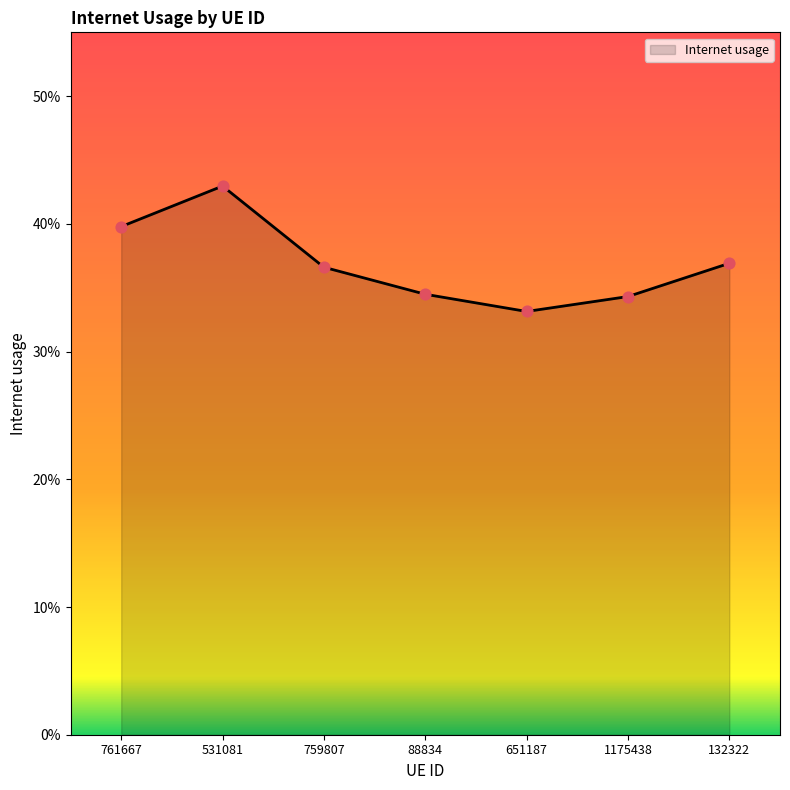

What is the change in value from 761667 to 88834?

-0.1